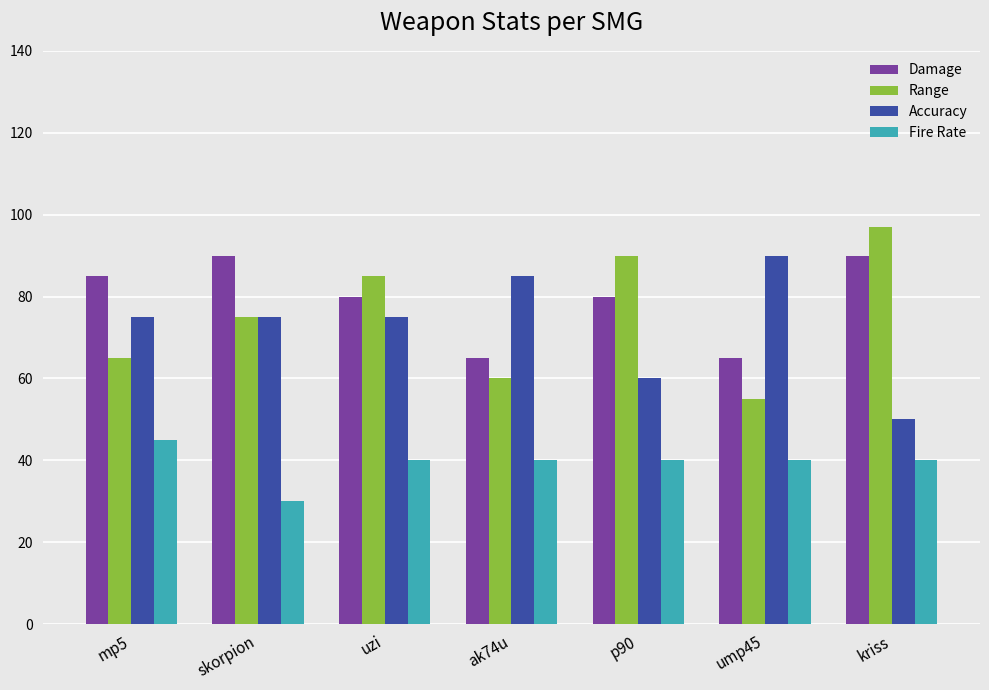

Is it true that Fire Rate equals 40 at uzi?

True